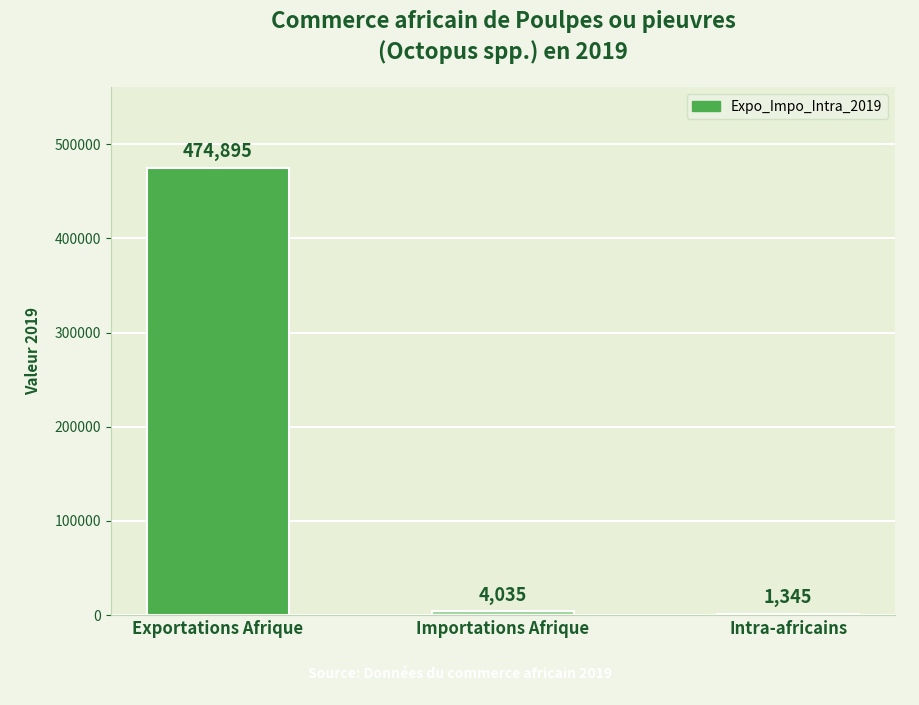

Reading left to right, transcribe all the data shown in this chart.

474895	4035	1345